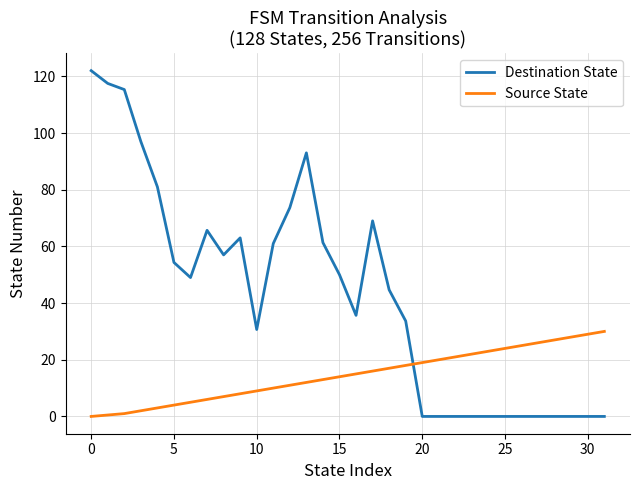

Which series has the largest total across all categories?

Destination State